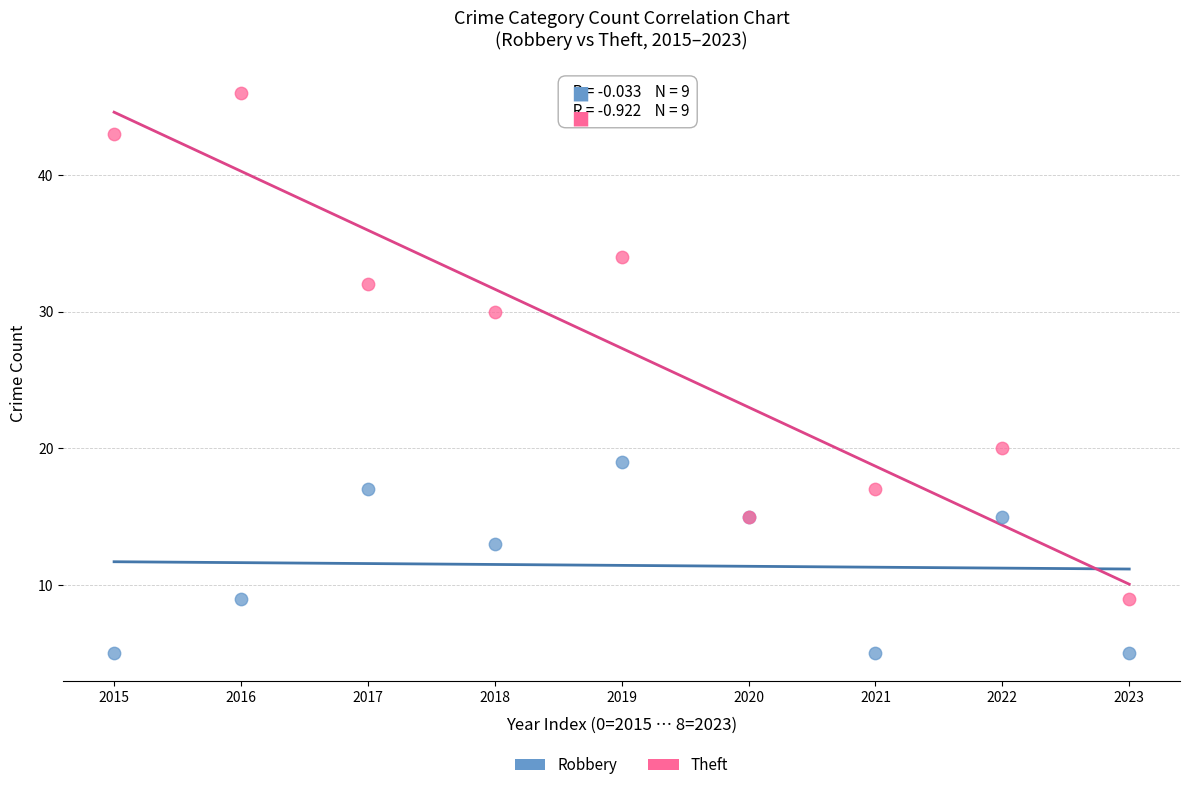

Which series reaches the maximum Y coordinate?

Theft